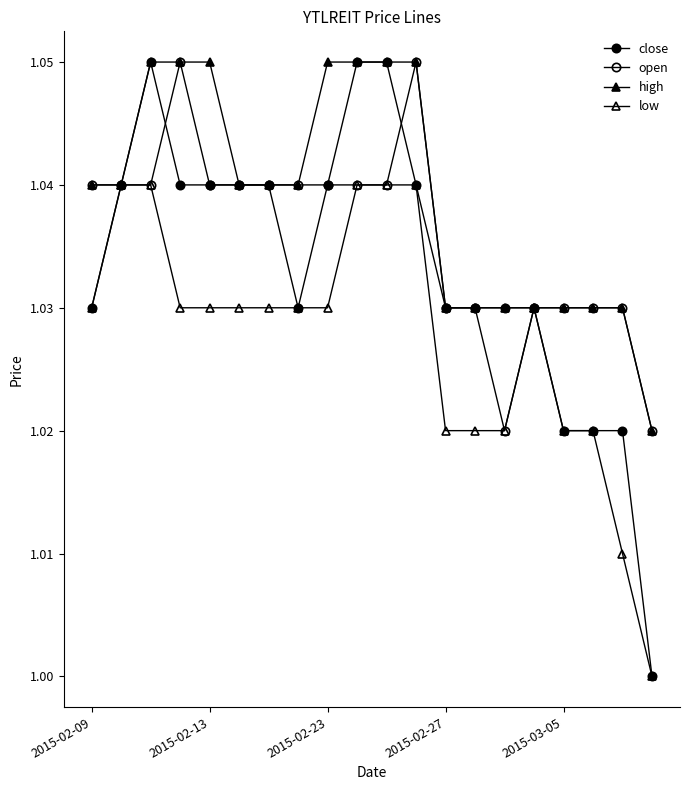

What is the average value of the open series?

1.0